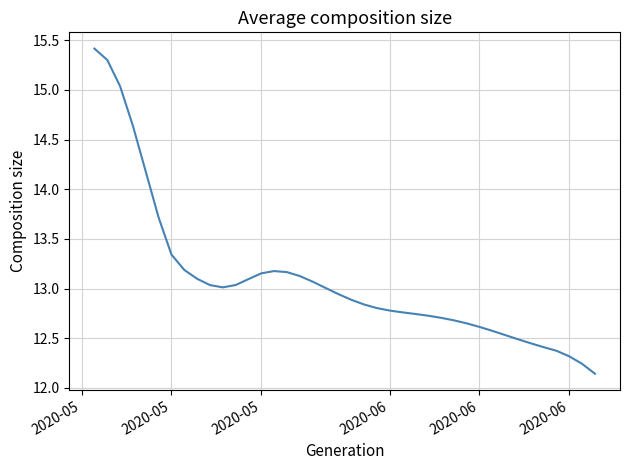

What is the maximum value shown in the chart?

15.4